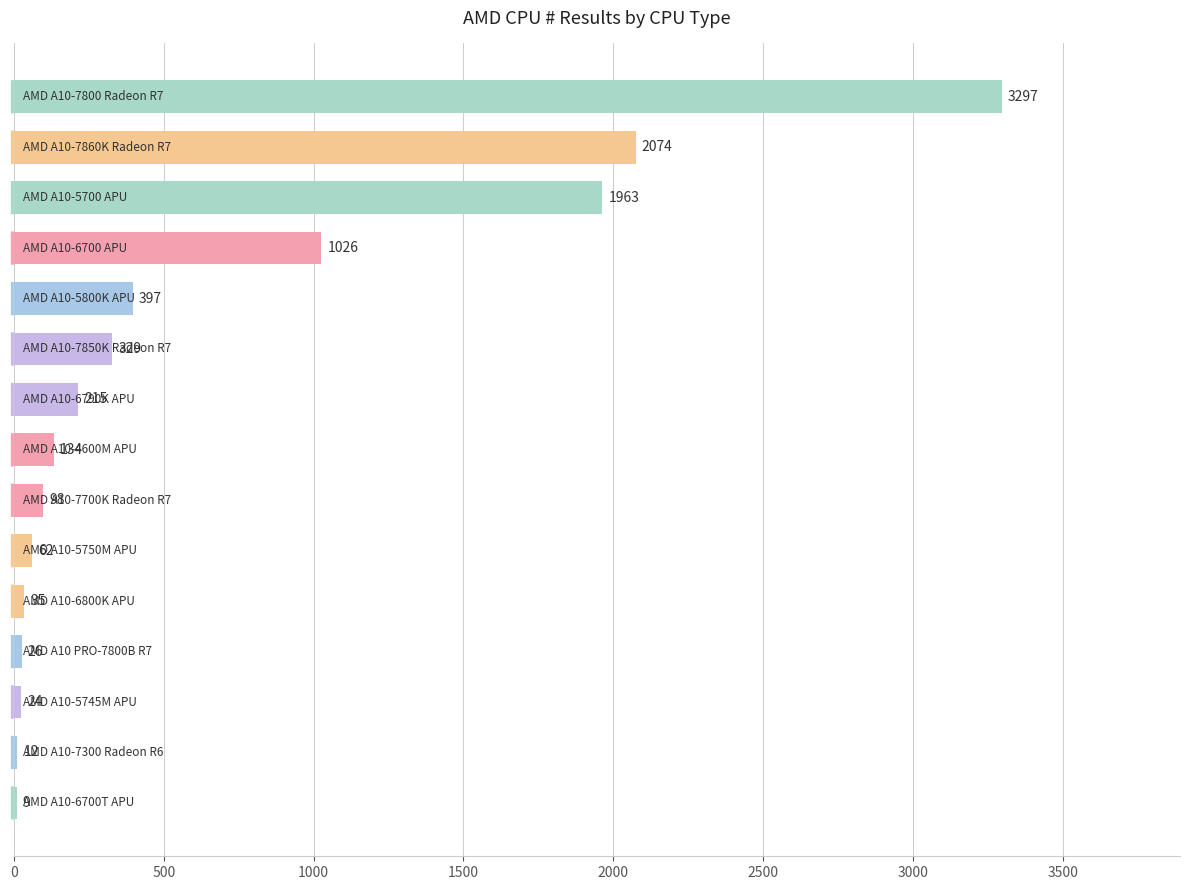

What is the sum of all values?

9701